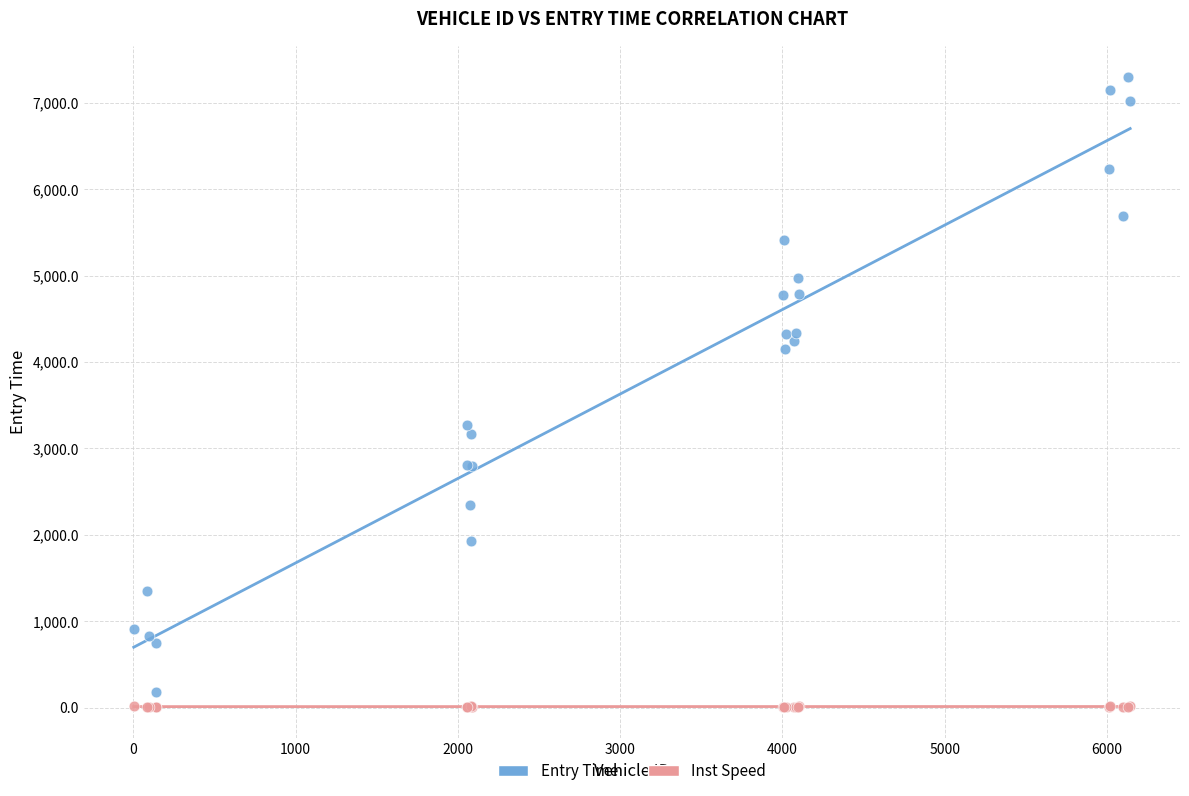

Across all series, what Y value is closest to 3653?

3266.5